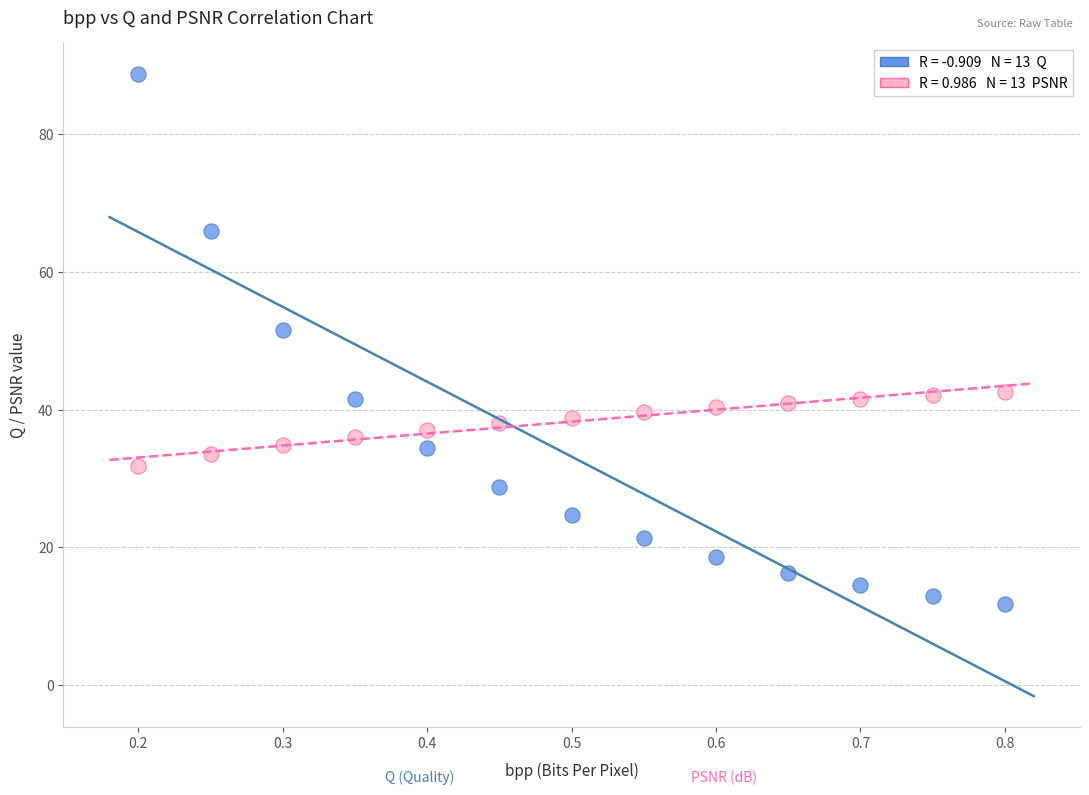

Across all data points, what is the range of Y values (max minus min)?

77.0